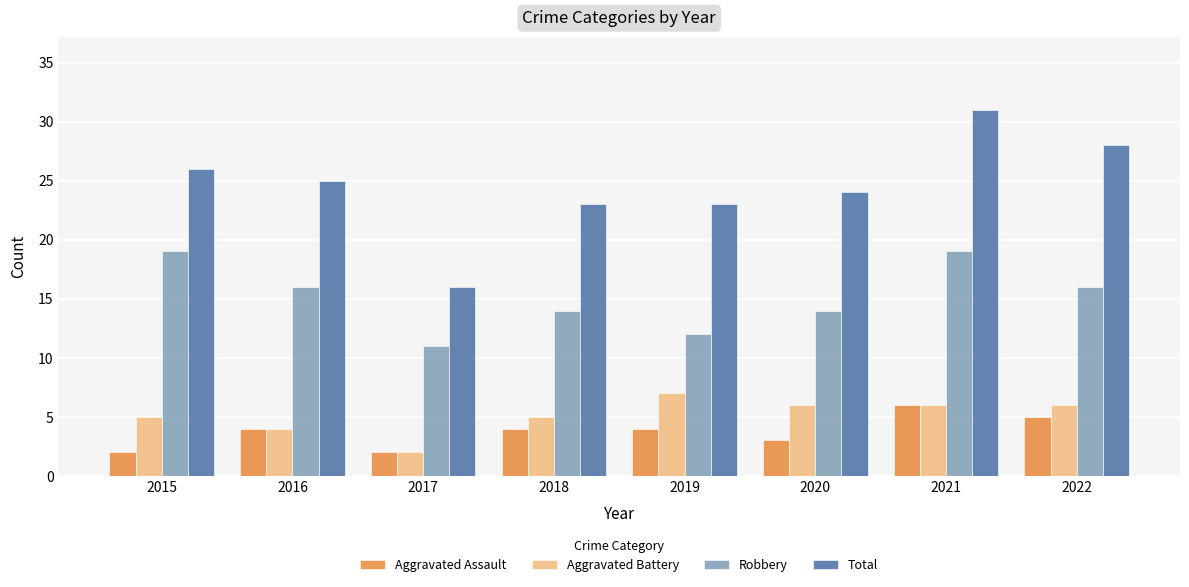

How many groups of bars are there?

8